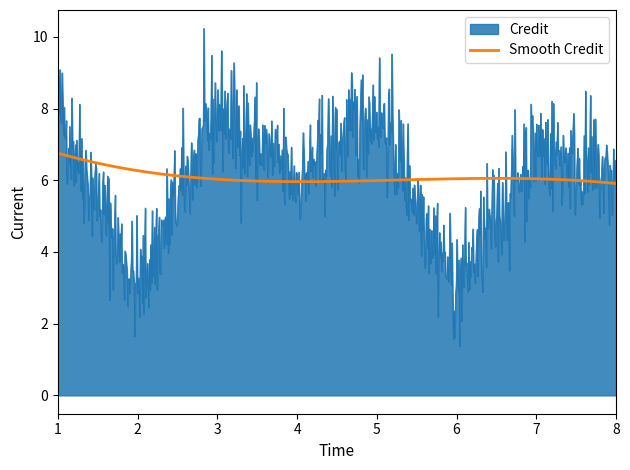

What is the minimum value shown in the chart?

1.4